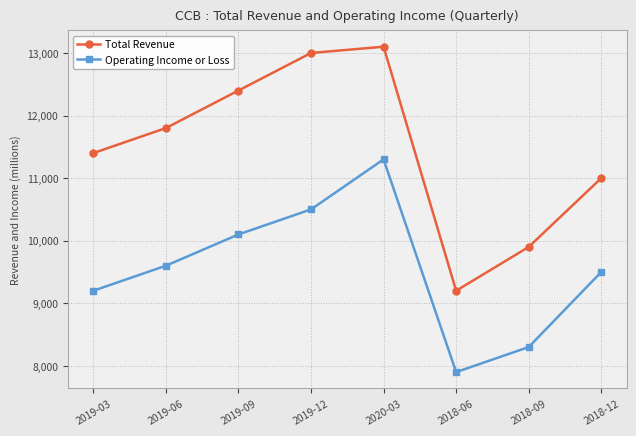

How many categories are shown in the chart?

8